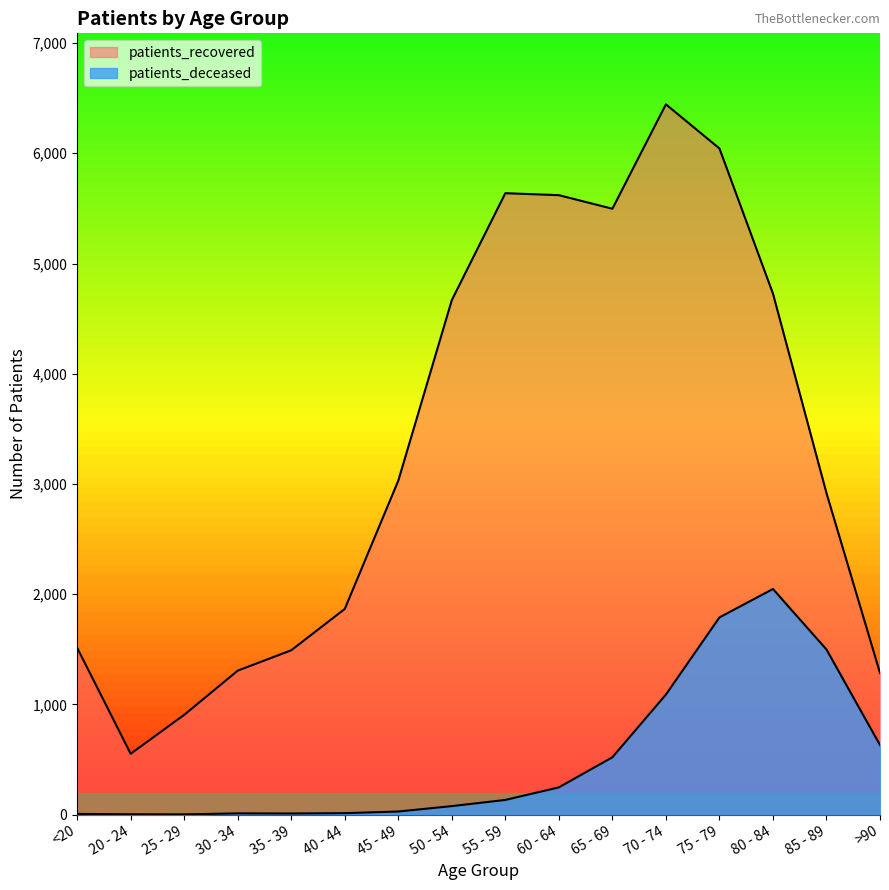

What position from the left is 55 - 59?

9